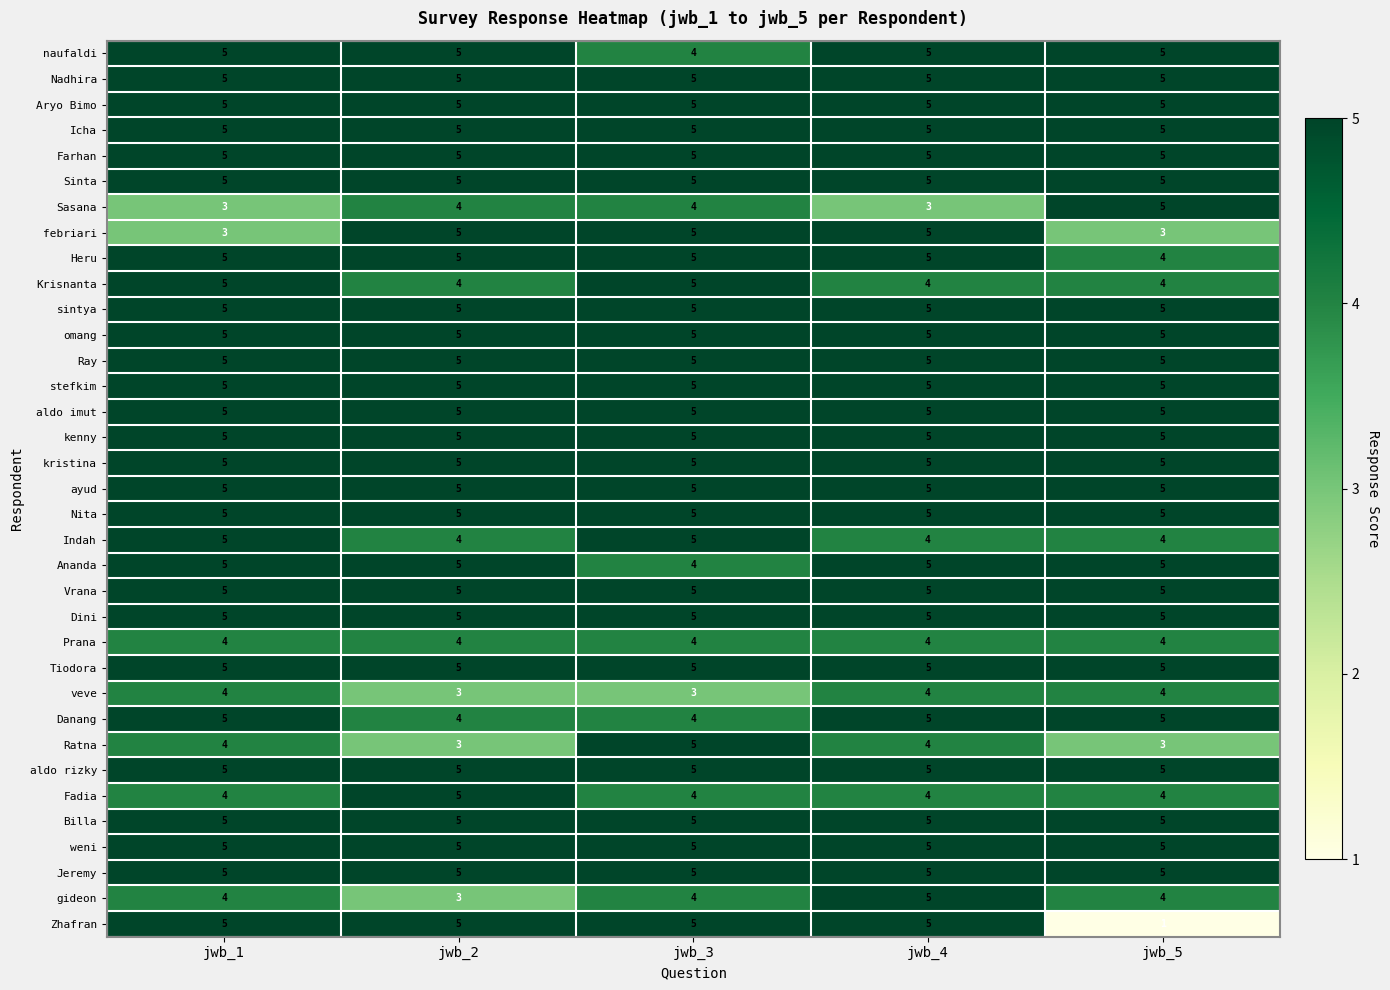

Between jwb_2 and jwb_3, which series saw the biggest shift?

Ratna